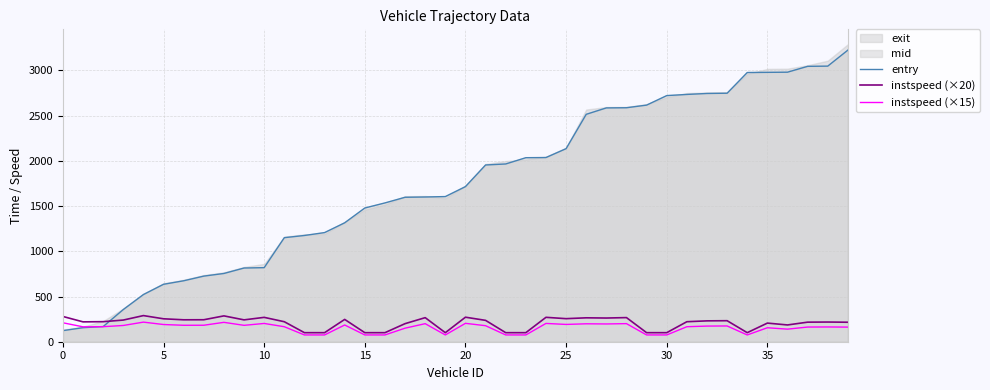

At which category is the sum across all series the highest?

39